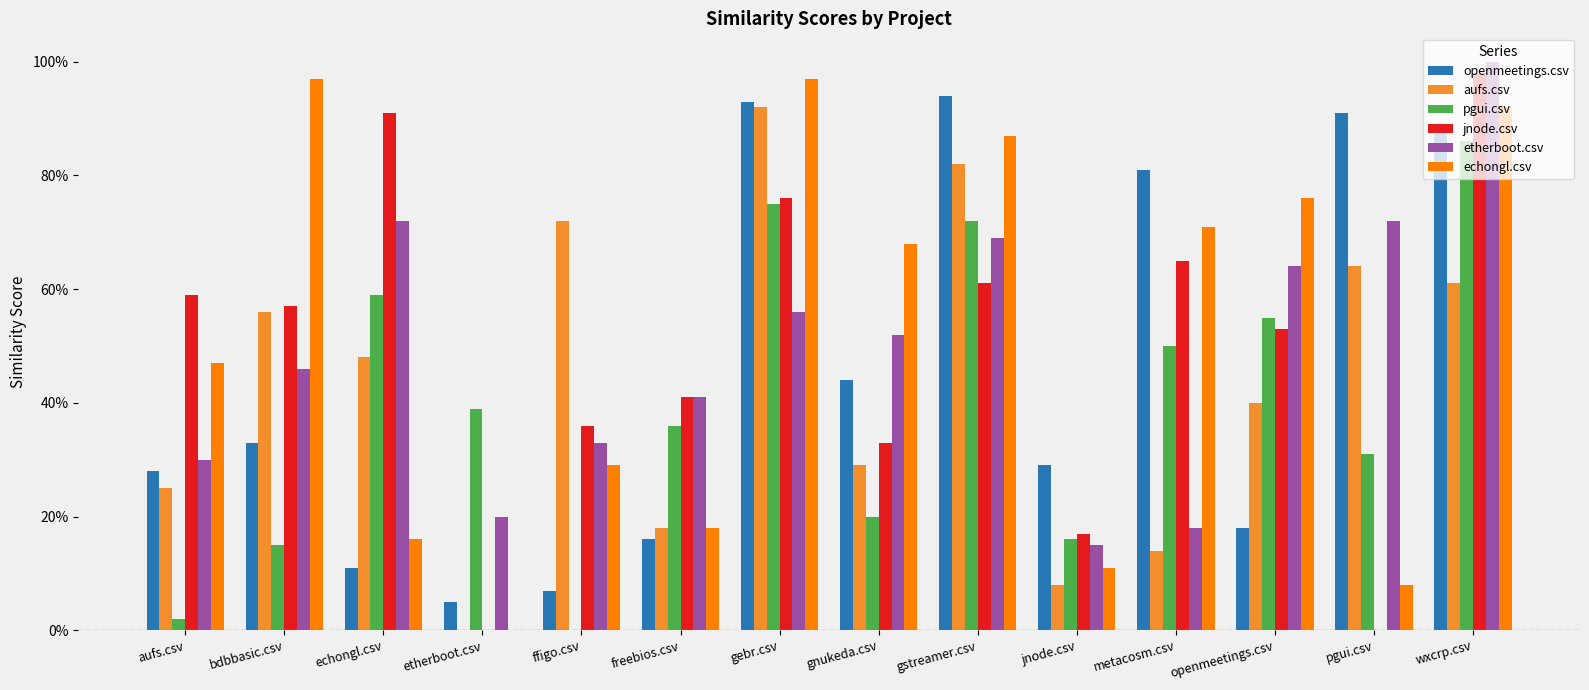

The value of echongl.csv at etherboot.csv is 0.0. True or false?

True